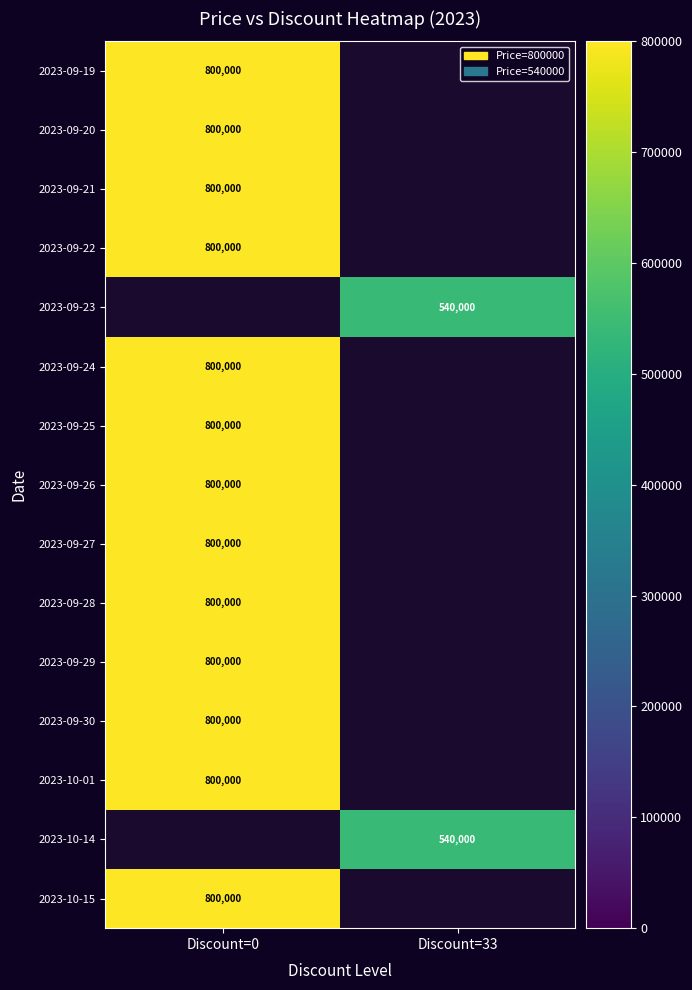

True or false: 2023-09-19 has a value of 800000 at Discount=0.

True